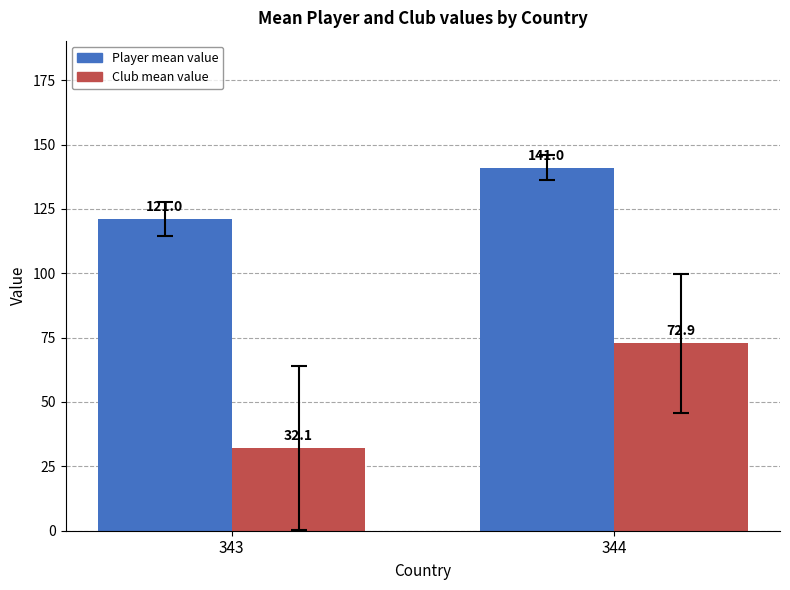

List the series in order of their peak value, lowest first.

Club mean value, Player mean value